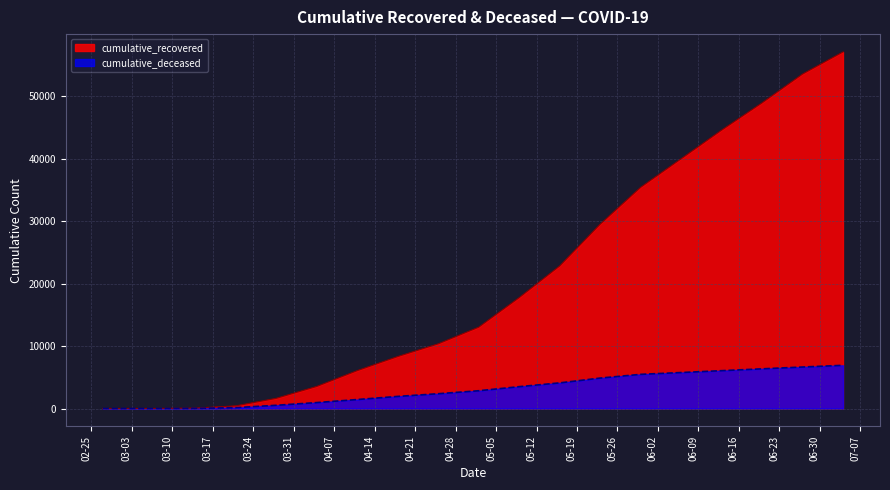

What is the maximum value shown in the chart?

57133